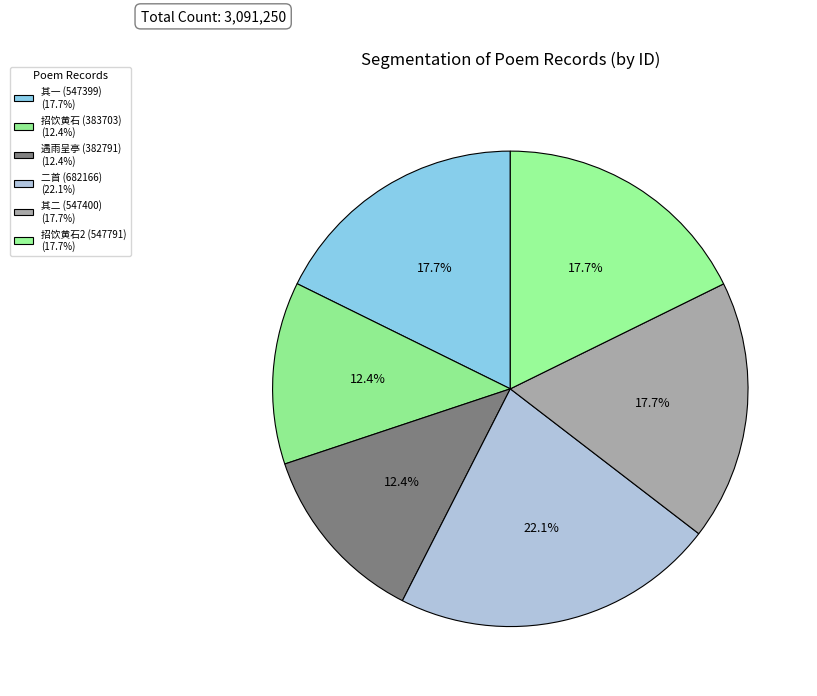

Rank the categories by value from lowest to highest.

秋日从诸亲友饮城南溪上遇雨呈亭山周师, 秋日亭山周师招饮黄石山顶, 秋日从诸亲友饮城南溪上遇雨呈亭山周师二首 其一, 秋日从诸亲友饮城南溪上遇雨呈亭山周师二首 其二, 秋日亭山周师招饮黄石山顶, 秋日从诸亲友饮城南溪上遇雨呈亭山周师二首